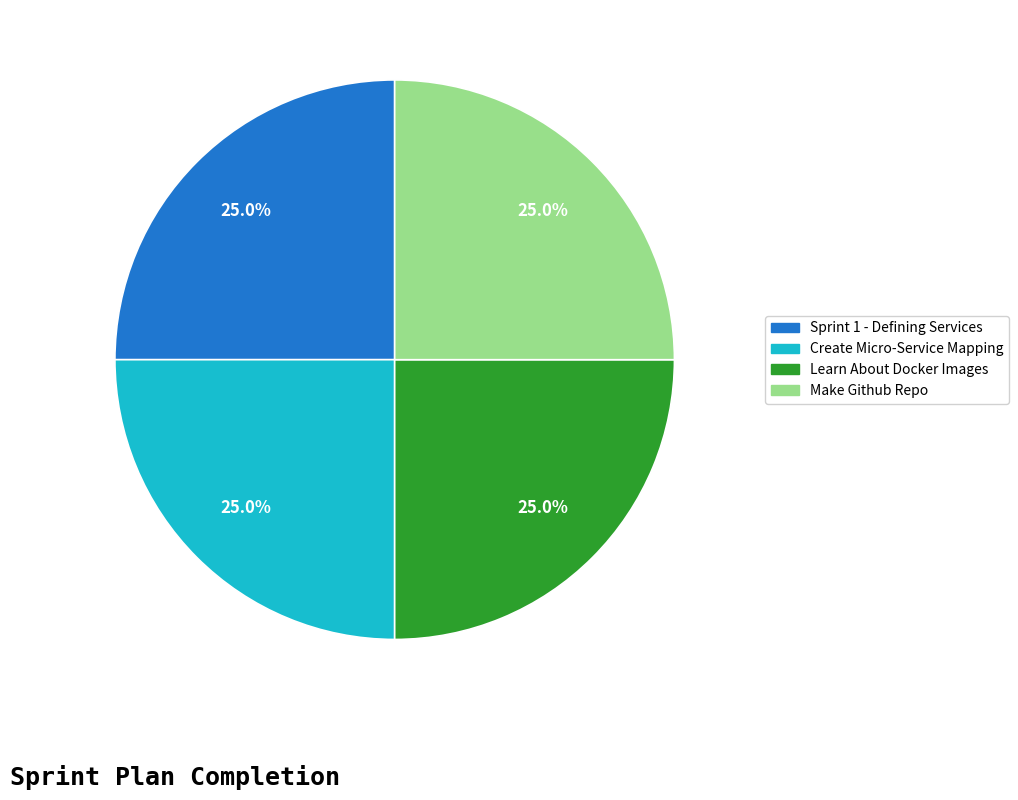

Is there a majority slice in this chart?

No